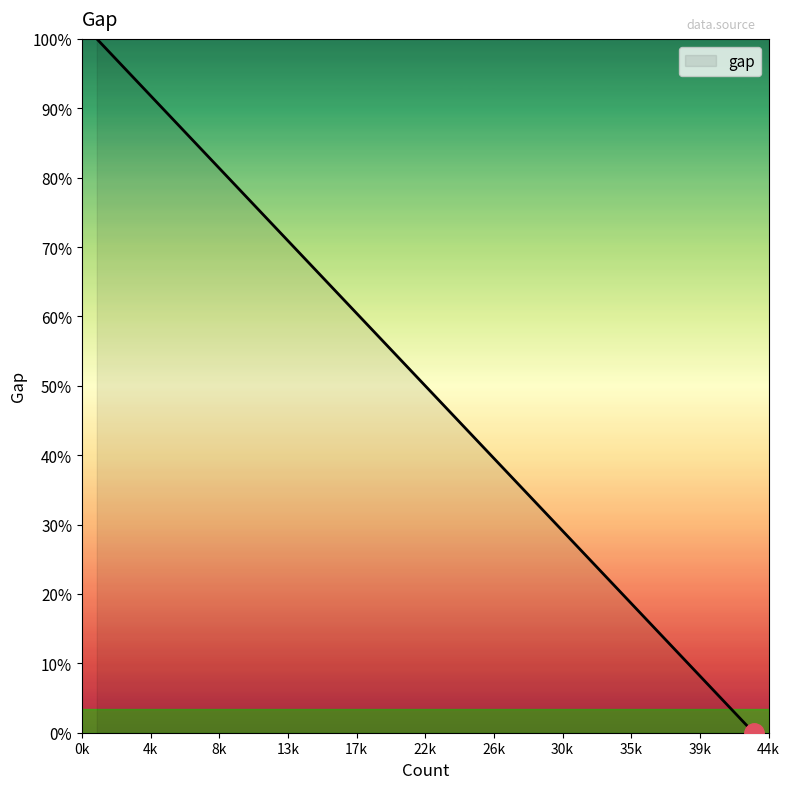

The value of gap at LoC is 41791. True or false?

True